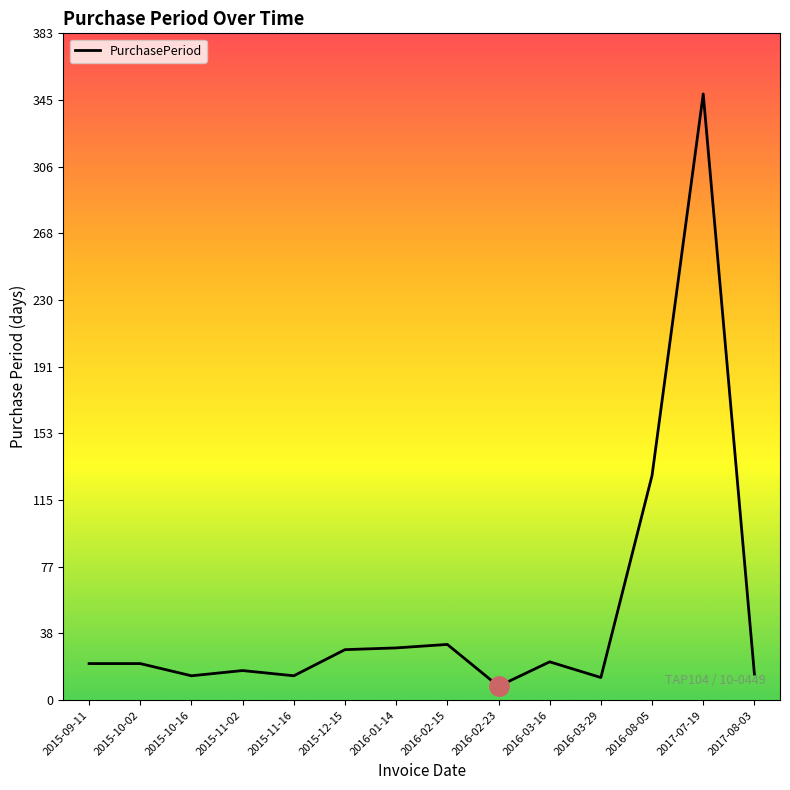

What is the maximum value shown in the chart?

348